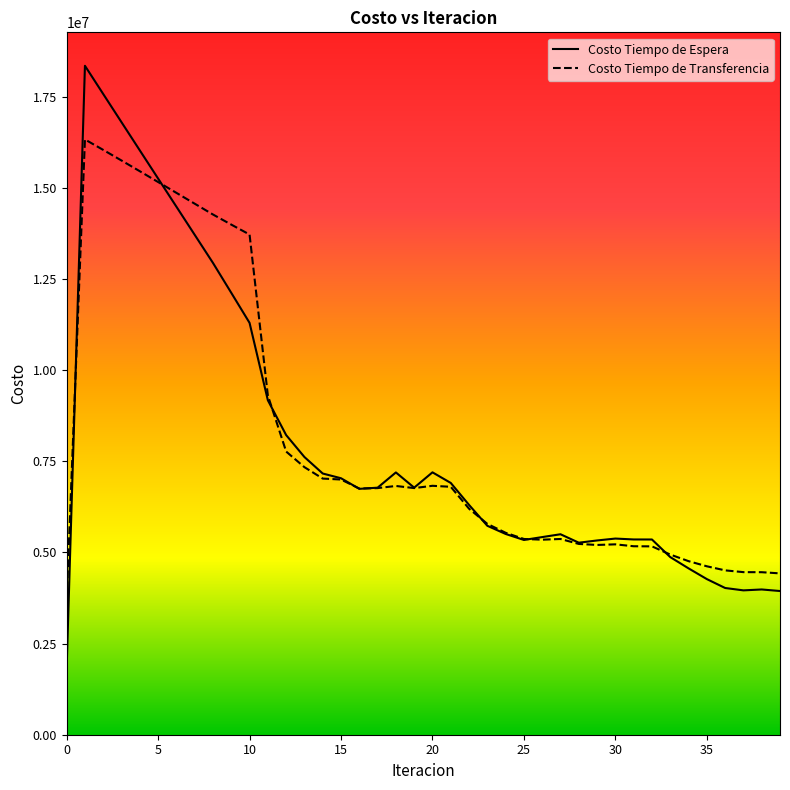

Which series has the widest spread of values?

Costo Tiempo de Espera